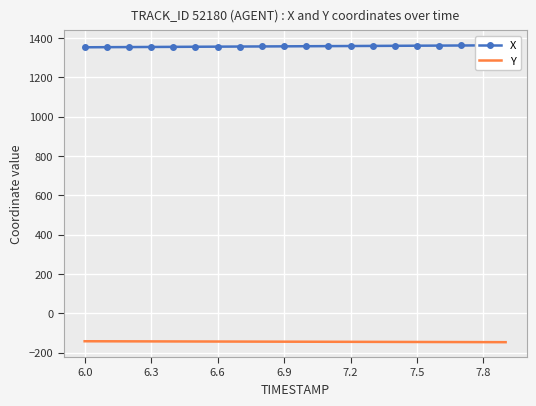

The value of Y at 7.5 is -214.5. True or false?

False